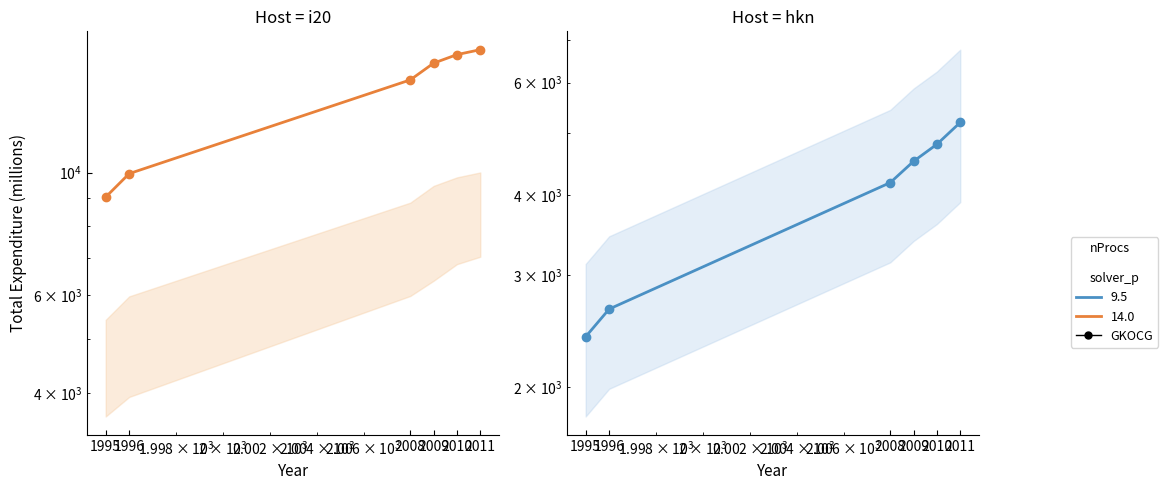

How many values in the New England (9.5) series are below 4518?

3